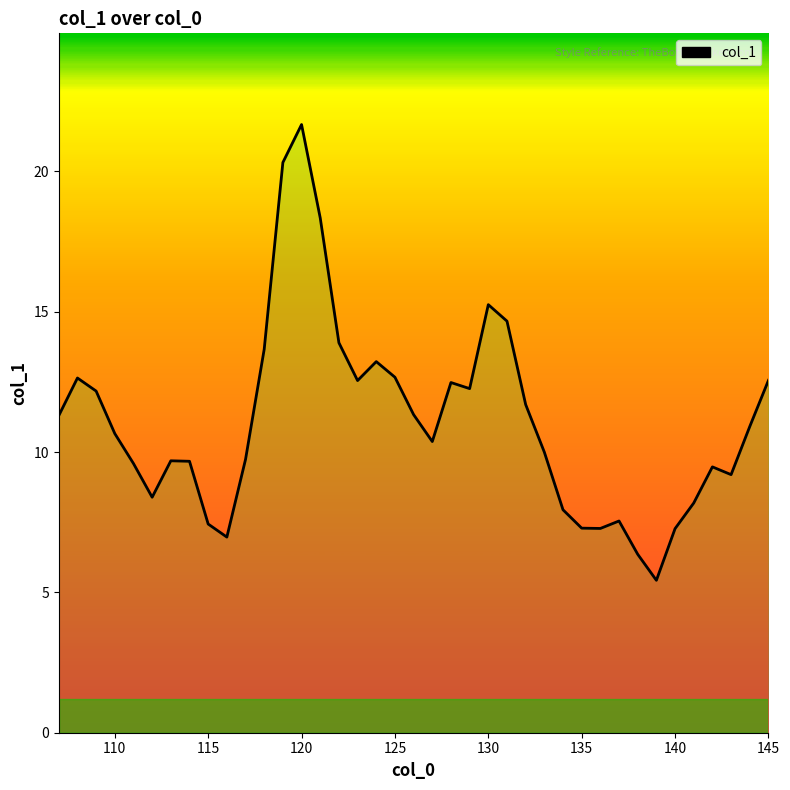

What is the sum of all values?

432.0